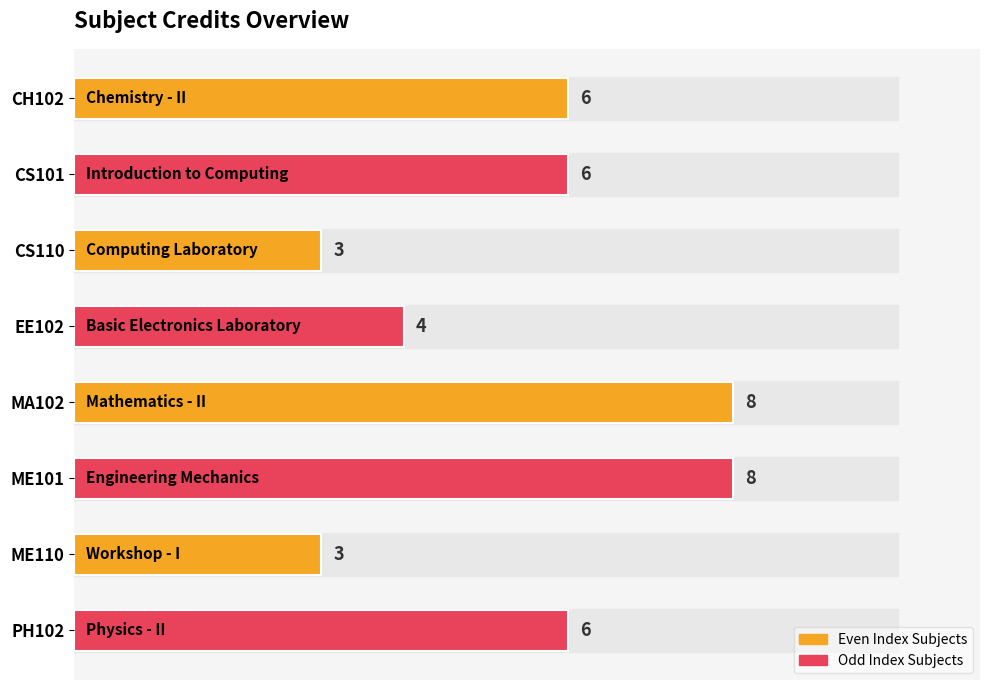

Does the chart contain stacked bars?

No